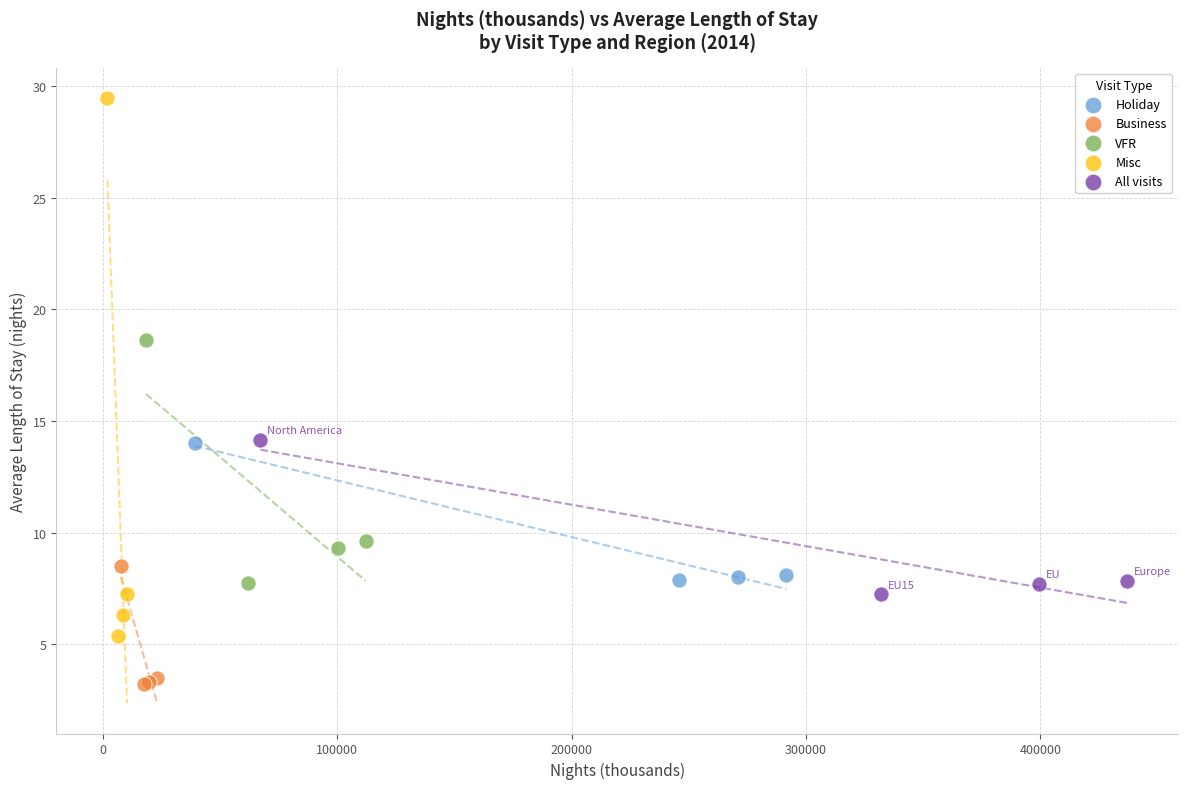

What are all the series names shown in the legend?

Holiday, Business, VFR, Misc, All visits